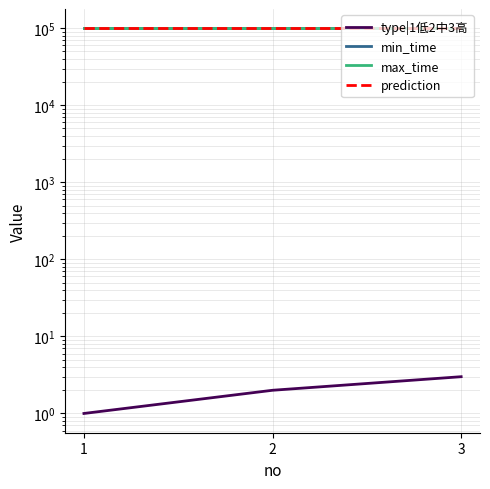

What are all the series names shown in the legend?

type|1低2中3高, min_time, max_time, prediction